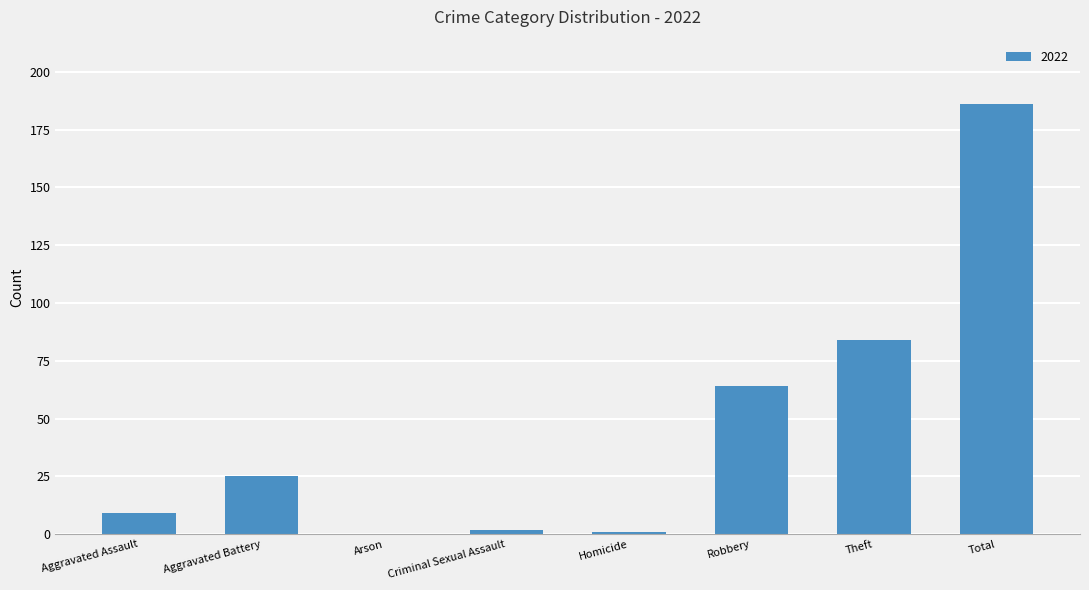

Is it true that the value at Robbery is 64?

True